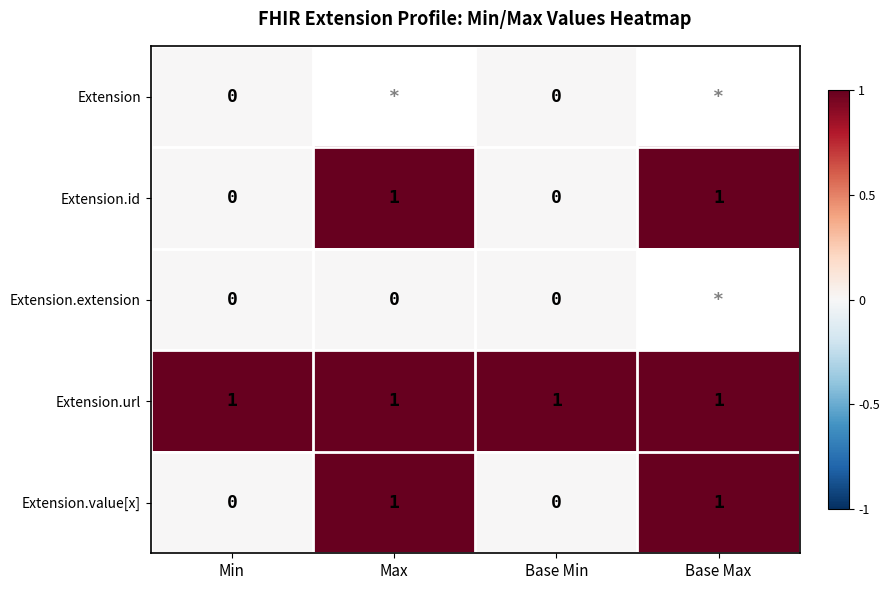

At how many categories does at least one series exceed 0?

4